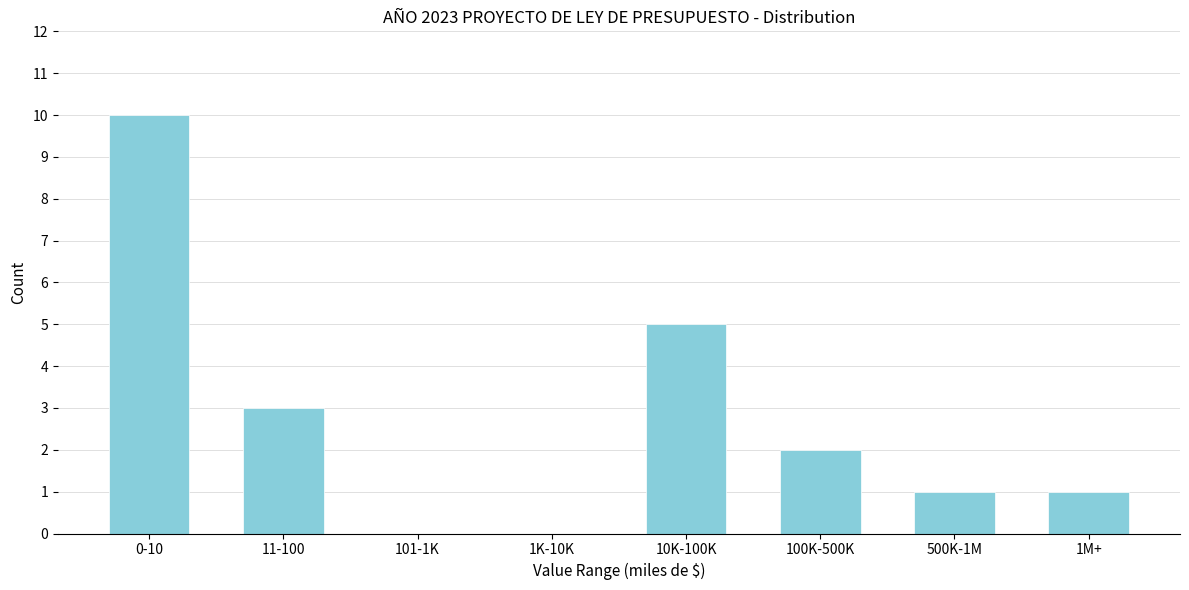

Reading left to right, extract all data points from this chart.

0-10=10	11-100=3	101-1K=0	1K-10K=0	10K-100K=5	100K-500K=2	500K-1M=1	1M+=1